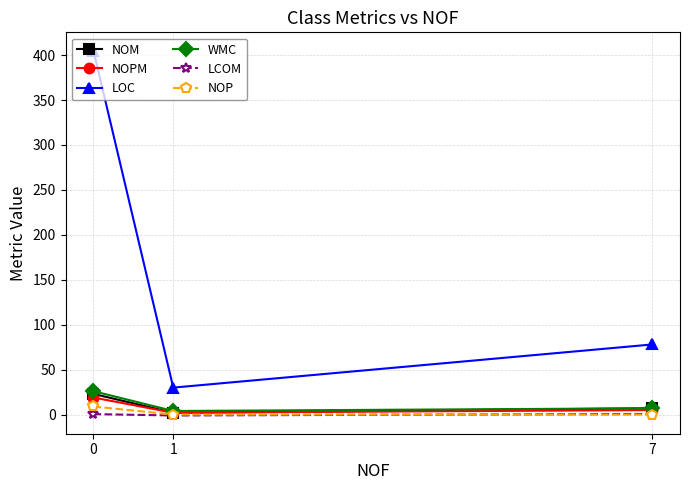

How many categories are shown in the chart?

3